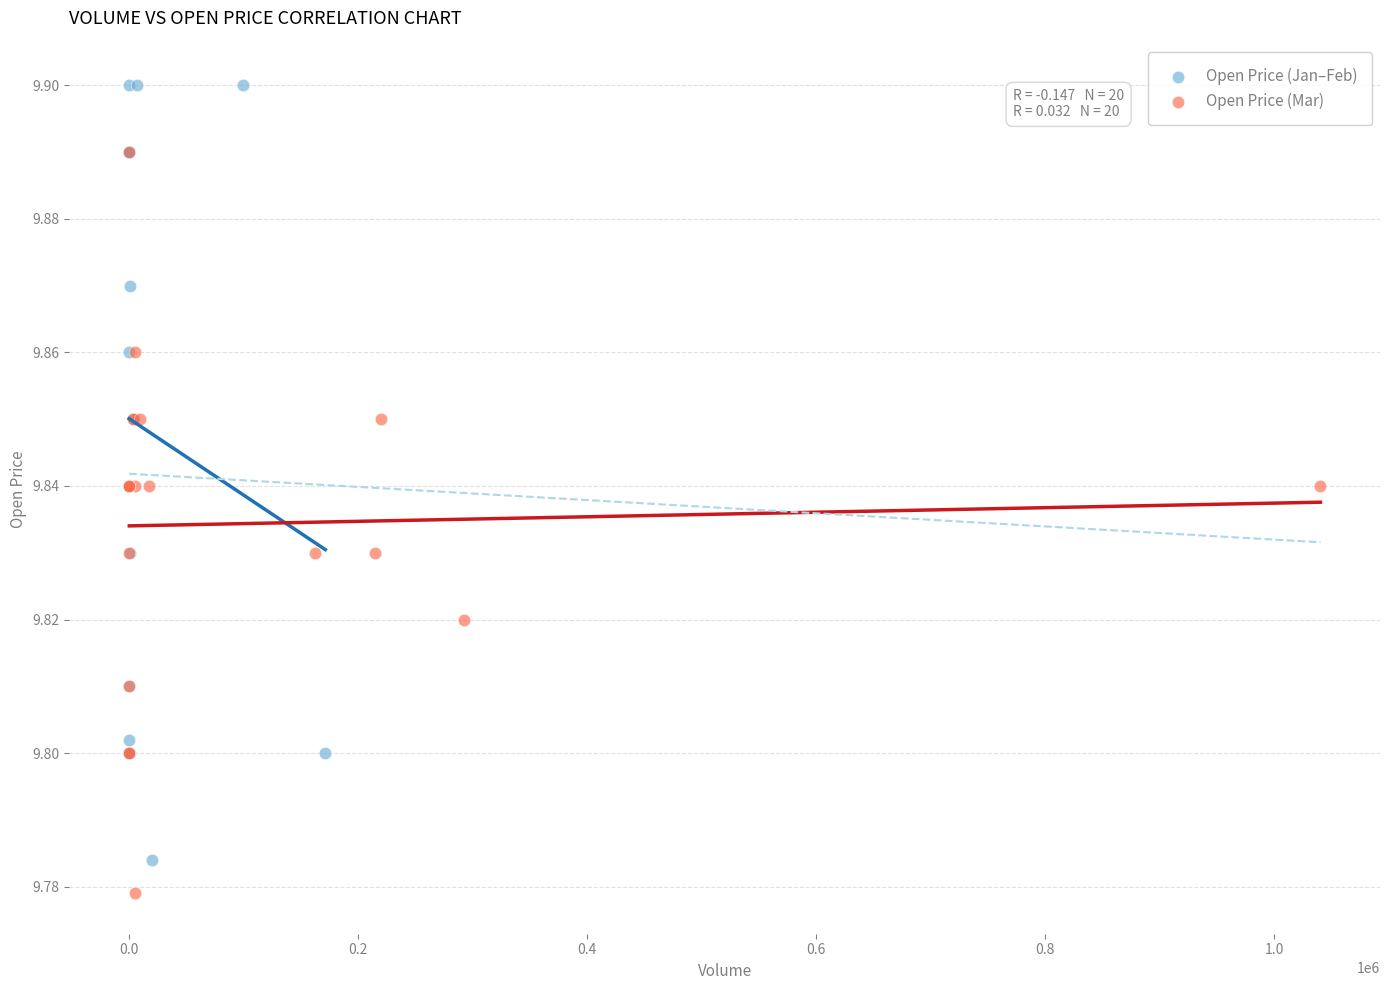

What are all the series names shown in the legend?

Open Price (Jan–Feb), Open Price (Mar)